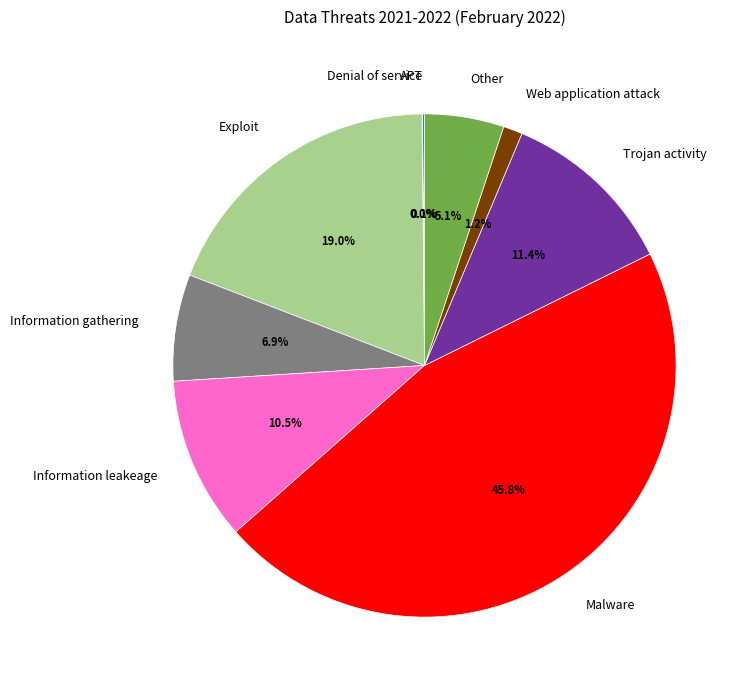

Which category has the biggest portion of the pie?

Malware